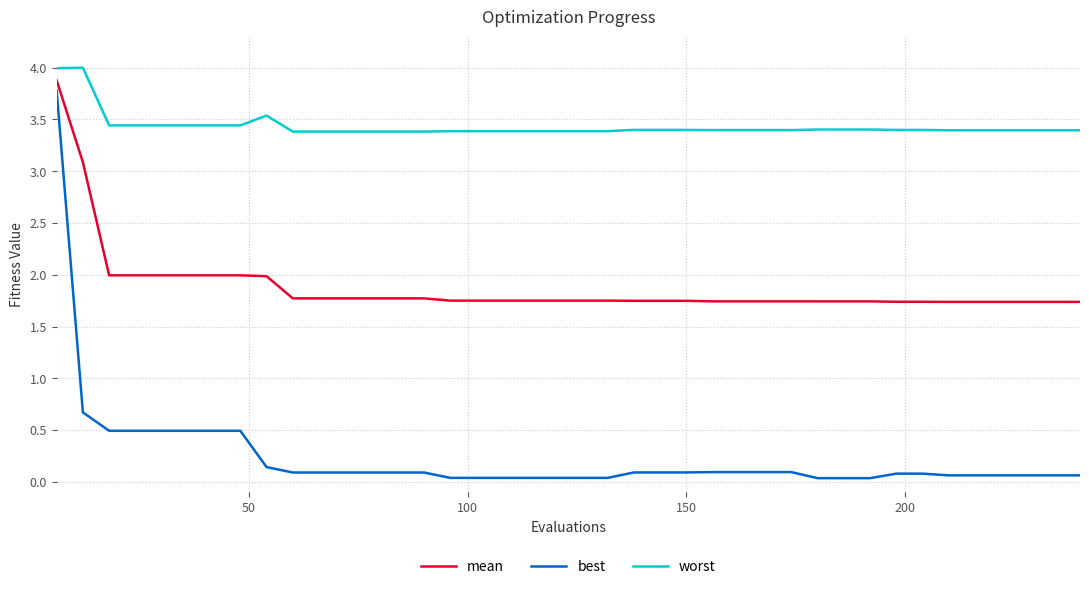

Which series has the largest total across all categories?

worst